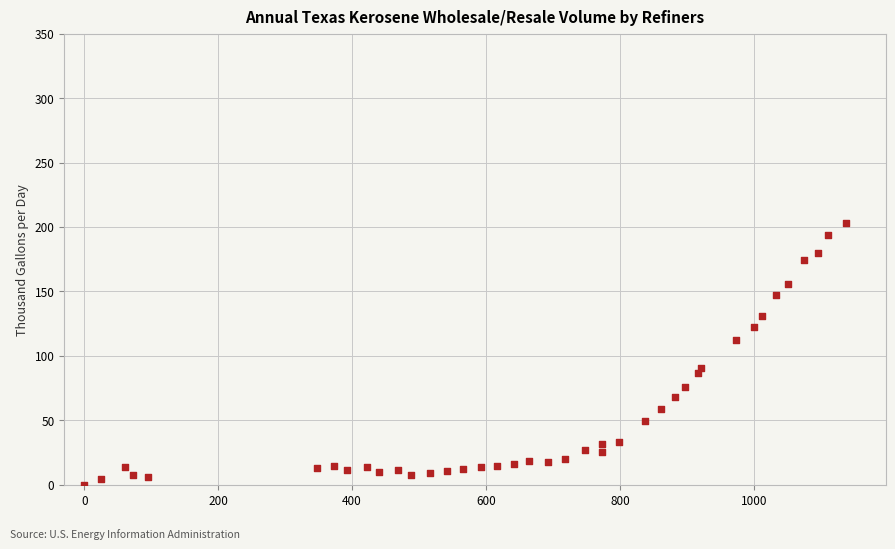

What is the range of X values (max minus min)?

1137.4